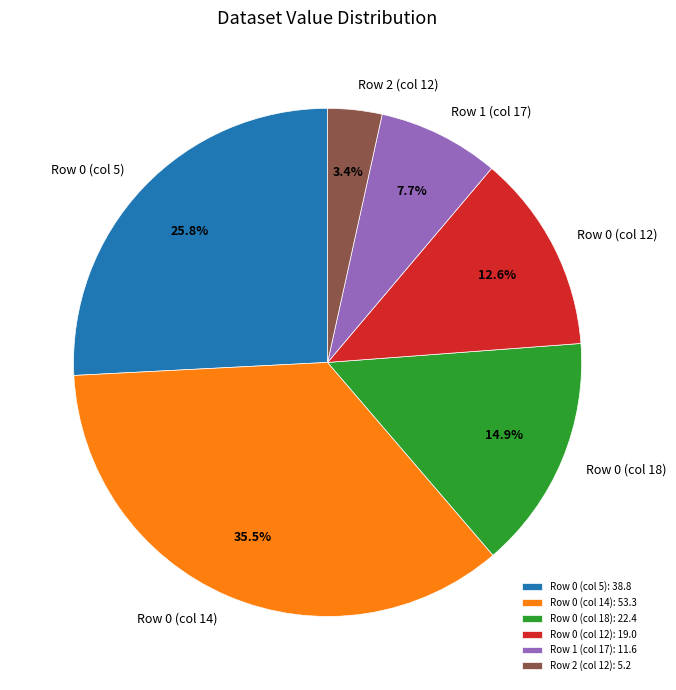

Does Row 1 (col 17) account for over 50% of the chart?

No